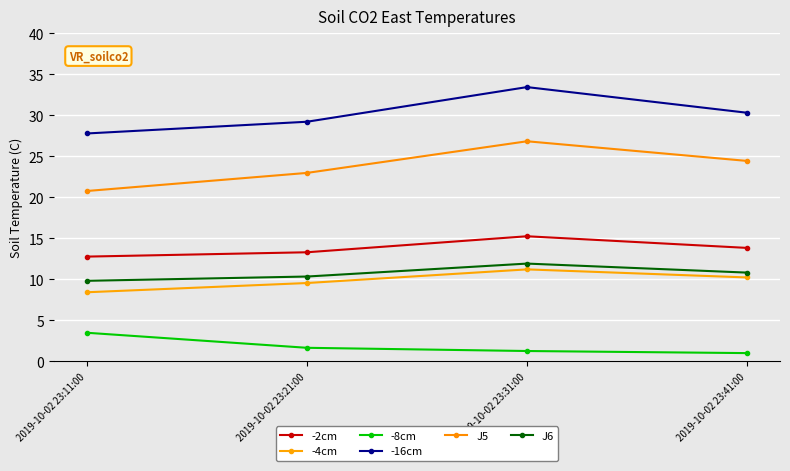

True or false: -8cm and -4cm cross at least once.

False